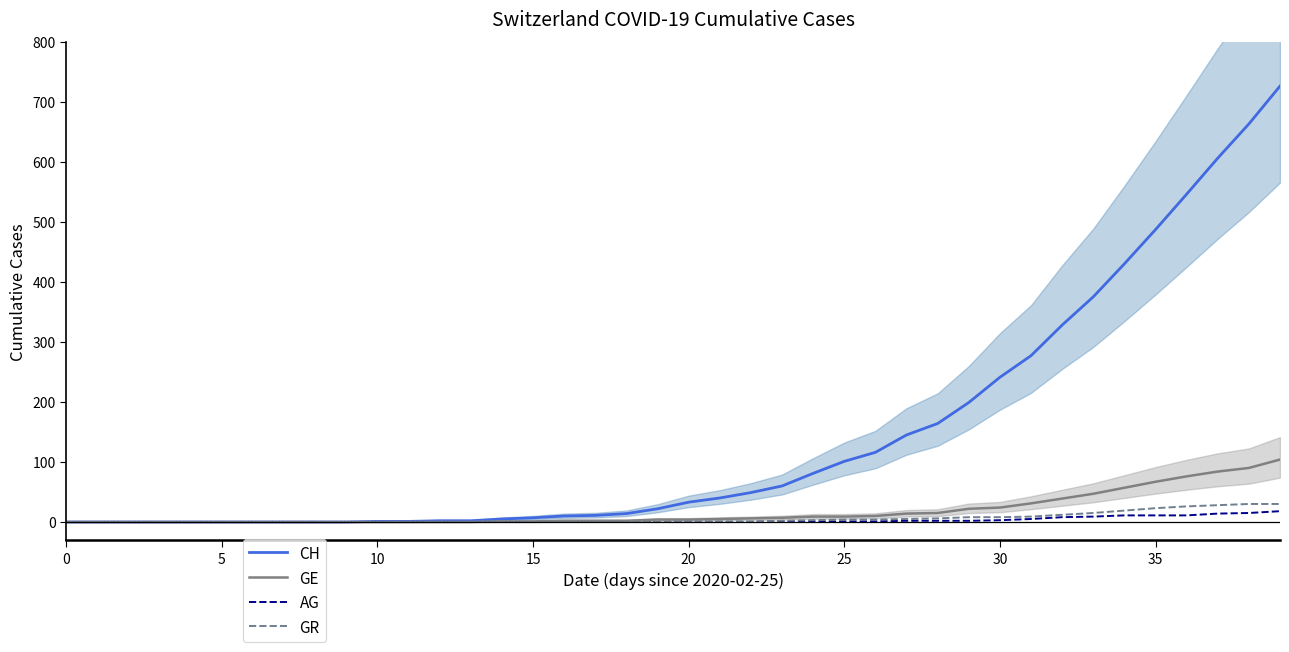

True or false: AG and GR cross at least once.

False